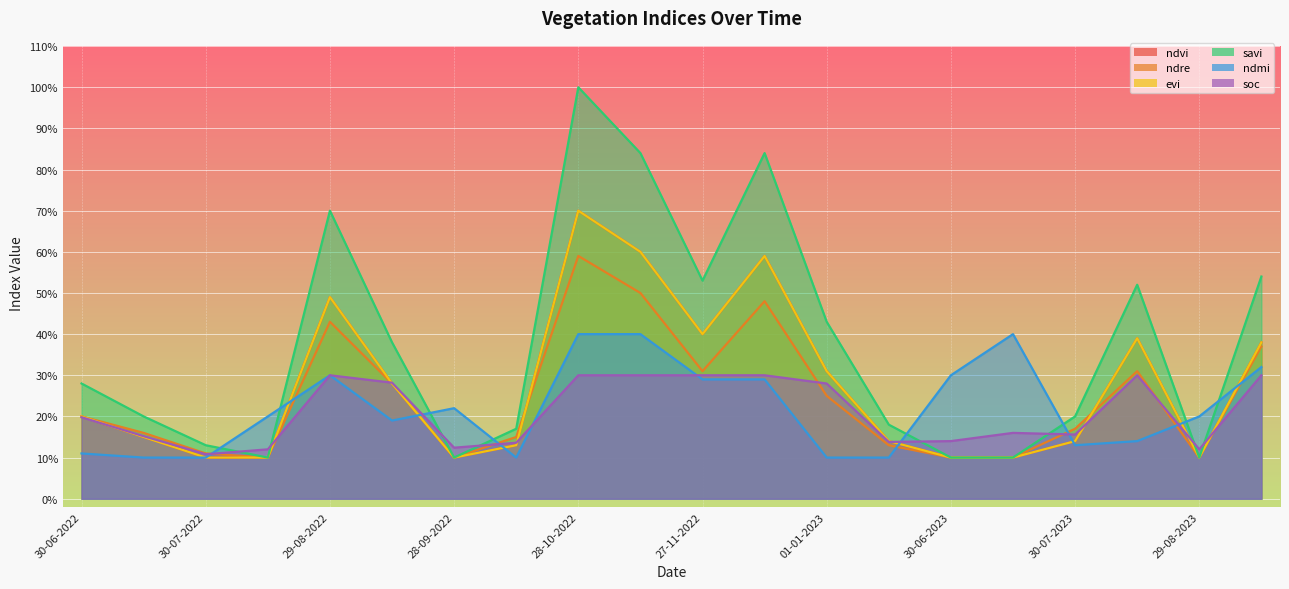

Reading left to right, list all the values displayed in this chart.

ndvi: 30-06-2022=0.2	15-07-2022=0.1	30-07-2022=0.1	14-08-2022=0.1	29-08-2022=0.5	13-09-2022=0.3	28-09-2022=0.1	13-10-2022=0.1	28-10-2022=0.7	12-11-2022=0.6	27-11-2022=0.4	12-12-2022=0.6	01-01-2023=0.3	11-01-2023=0.1	30-06-2023=0.1	15-07-2023=0.1	30-07-2023=0.1	14-08-2023=0.4	29-08-2023=0.1	13-09-2023=0.4
ndre: 30-06-2022=0.2	15-07-2022=0.2	30-07-2022=0.1	14-08-2022=0.1	29-08-2022=0.4	13-09-2022=0.3	28-09-2022=0.1	13-10-2022=0.1	28-10-2022=0.6	12-11-2022=0.5	27-11-2022=0.3	12-12-2022=0.5	01-01-2023=0.2	11-01-2023=0.1	30-06-2023=0.1	15-07-2023=0.1	30-07-2023=0.2	14-08-2023=0.3	29-08-2023=0.1	13-09-2023=0.4
evi: 30-06-2022=0.2	15-07-2022=0.1	30-07-2022=0.1	14-08-2022=0.1	29-08-2022=0.5	13-09-2022=0.3	28-09-2022=0.1	13-10-2022=0.1	28-10-2022=0.7	12-11-2022=0.6	27-11-2022=0.4	12-12-2022=0.6	01-01-2023=0.3	11-01-2023=0.1	30-06-2023=0.1	15-07-2023=0.1	30-07-2023=0.1	14-08-2023=0.4	29-08-2023=0.1	13-09-2023=0.4
savi: 30-06-2022=0.3	15-07-2022=0.2	30-07-2022=0.1	14-08-2022=0.1	29-08-2022=0.7	13-09-2022=0.4	28-09-2022=0.1	13-10-2022=0.2	28-10-2022=1.0	12-11-2022=0.8	27-11-2022=0.5	12-12-2022=0.8	01-01-2023=0.4	11-01-2023=0.2	30-06-2023=0.1	15-07-2023=0.1	30-07-2023=0.2	14-08-2023=0.5	29-08-2023=0.1	13-09-2023=0.5
ndmi: 30-06-2022=0.1	15-07-2022=0.1	30-07-2022=0.1	14-08-2022=0.2	29-08-2022=0.3	13-09-2022=0.2	28-09-2022=0.2	13-10-2022=0.1	28-10-2022=0.4	12-11-2022=0.4	27-11-2022=0.3	12-12-2022=0.3	01-01-2023=0.1	11-01-2023=0.1	30-06-2023=0.3	15-07-2023=0.4	30-07-2023=0.1	14-08-2023=0.1	29-08-2023=0.2	13-09-2023=0.3
soc: 30-06-2022=0.2	15-07-2022=0.2	30-07-2022=0.1	14-08-2022=0.1	29-08-2022=0.3	13-09-2022=0.3	28-09-2022=0.1	13-10-2022=0.1	28-10-2022=0.3	12-11-2022=0.3	27-11-2022=0.3	12-12-2022=0.3	01-01-2023=0.3	11-01-2023=0.1	30-06-2023=0.1	15-07-2023=0.2	30-07-2023=0.2	14-08-2023=0.3	29-08-2023=0.1	13-09-2023=0.3